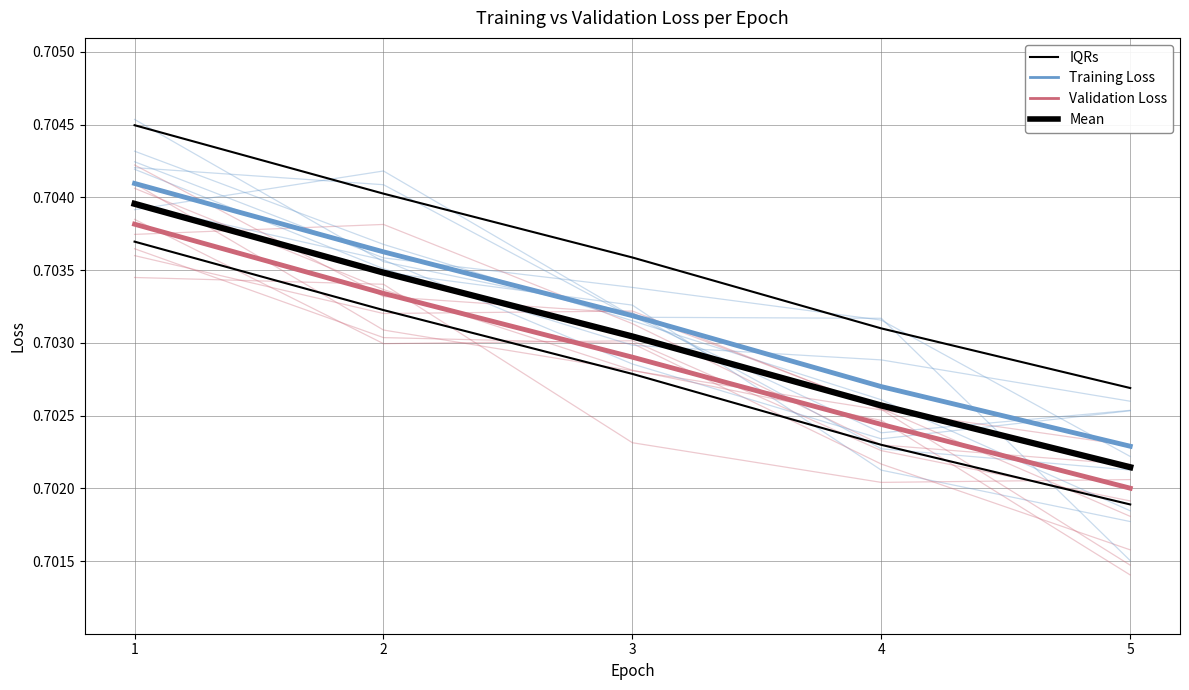

What are all the series names shown in the legend?

IQRs, Training Loss, Validation Loss, Mean